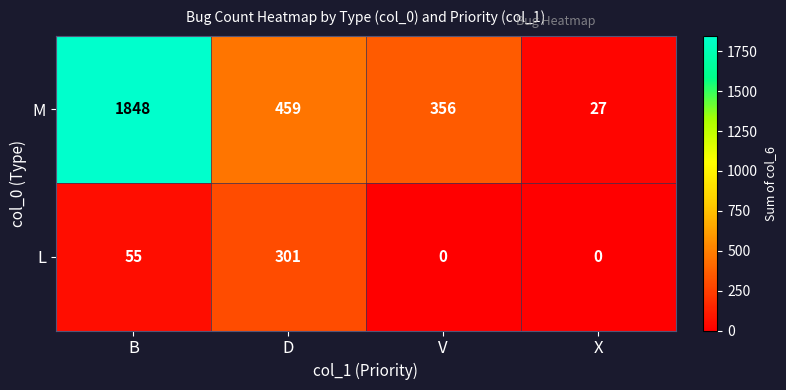

What is the average value of the L series?

89